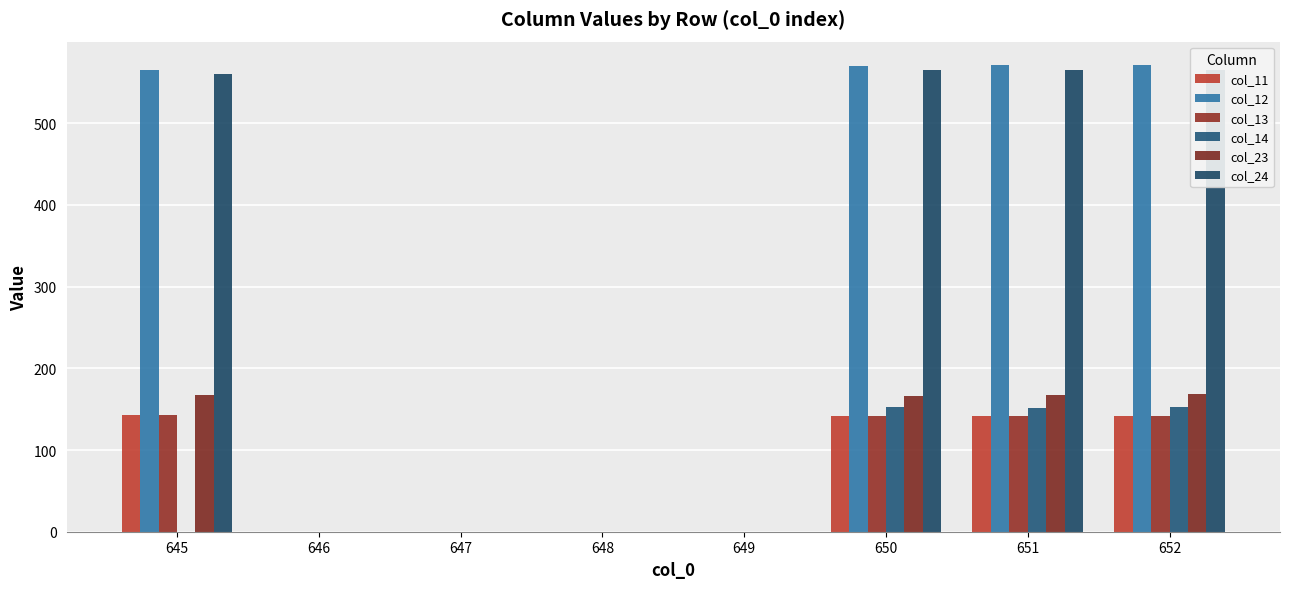

What is the average value of the col_13 series?

71.1